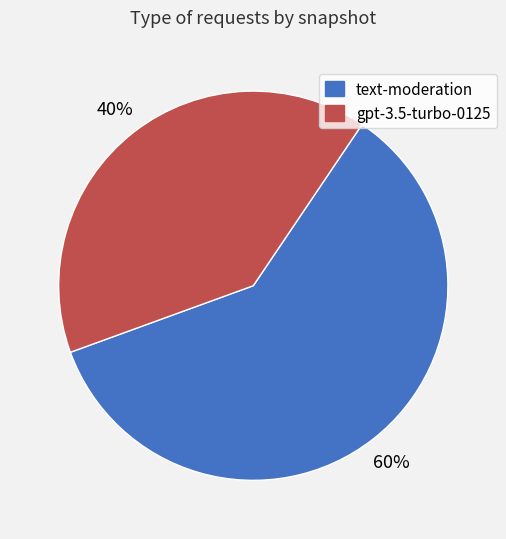

What percentage is the gpt-3.5-turbo-0125 slice, to the nearest percent?

40%